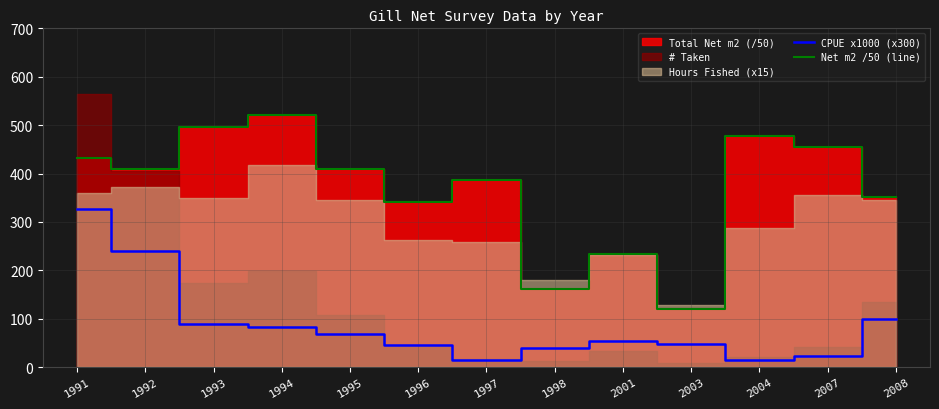

Which category has the lowest value across all series?

2004